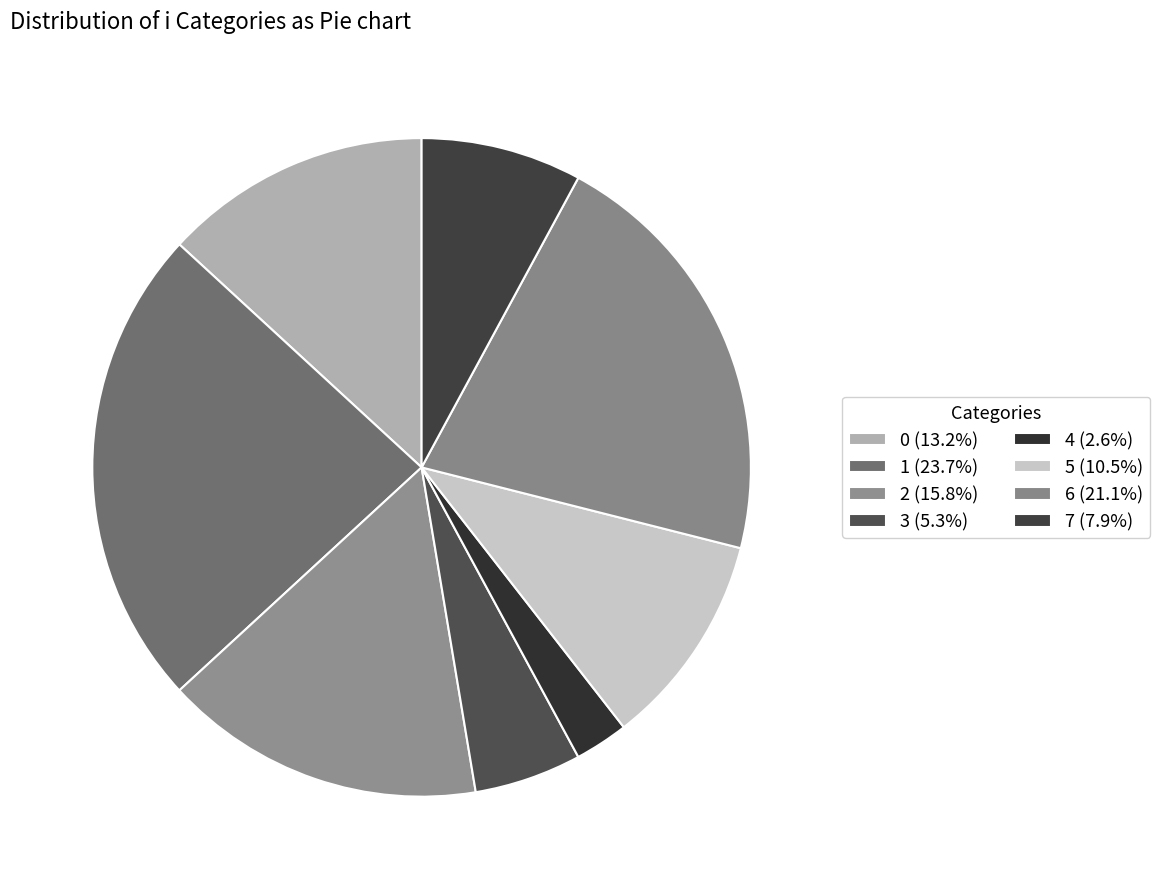

How many slices are in this pie chart?

8